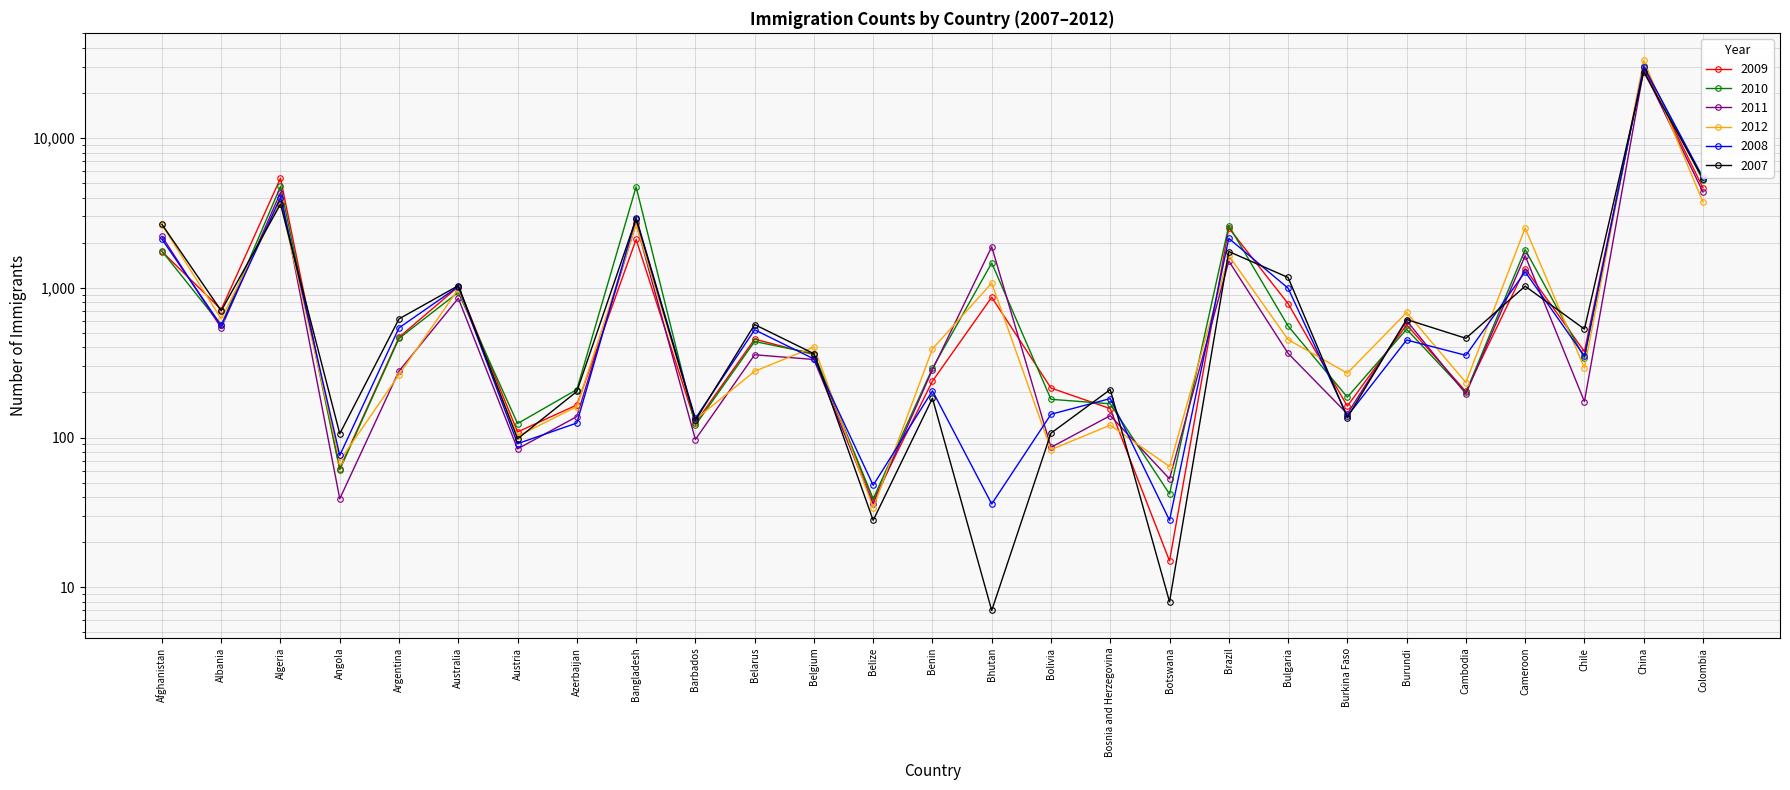

What is the sum of the 2012 values at Colombia and Bangladesh?

6381